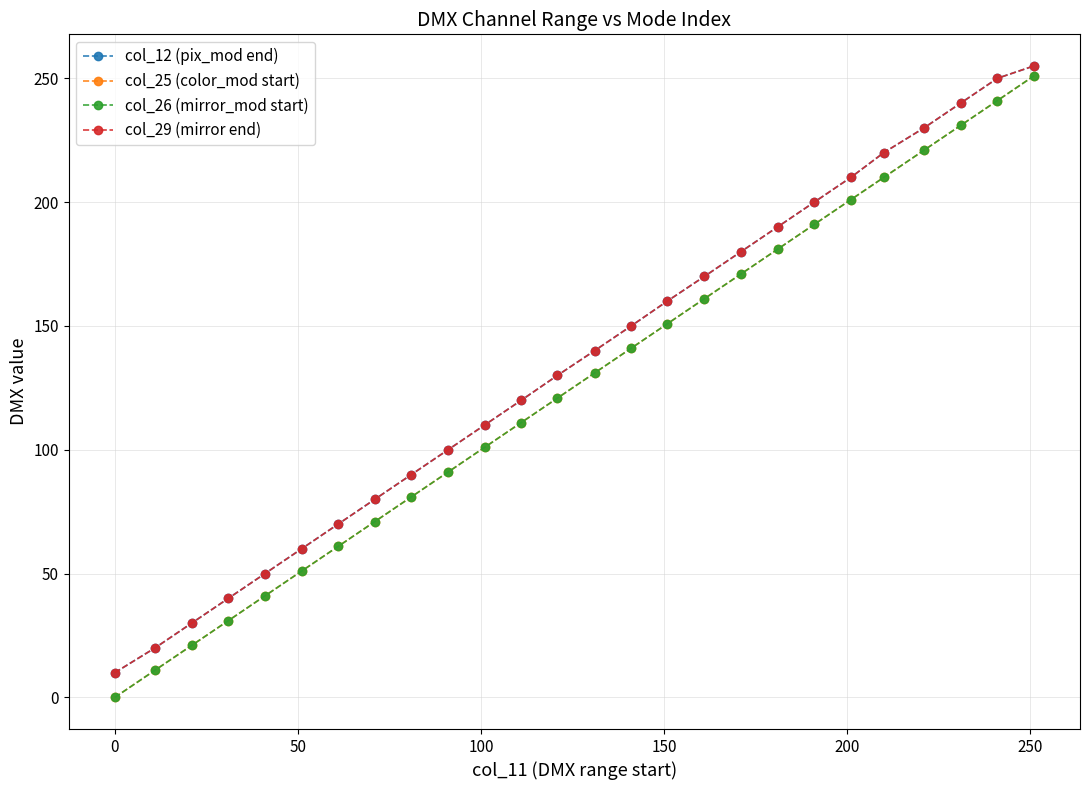

Which series has the widest spread of values?

col_25 (color_mod start)